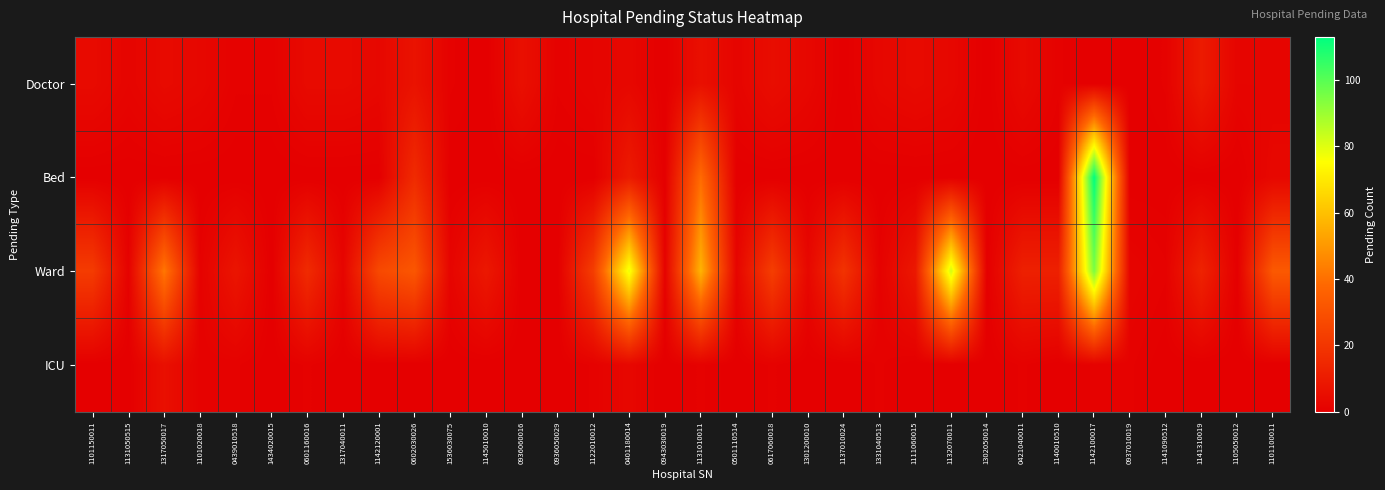

At which category is the sum across all series the highest?

1142100017